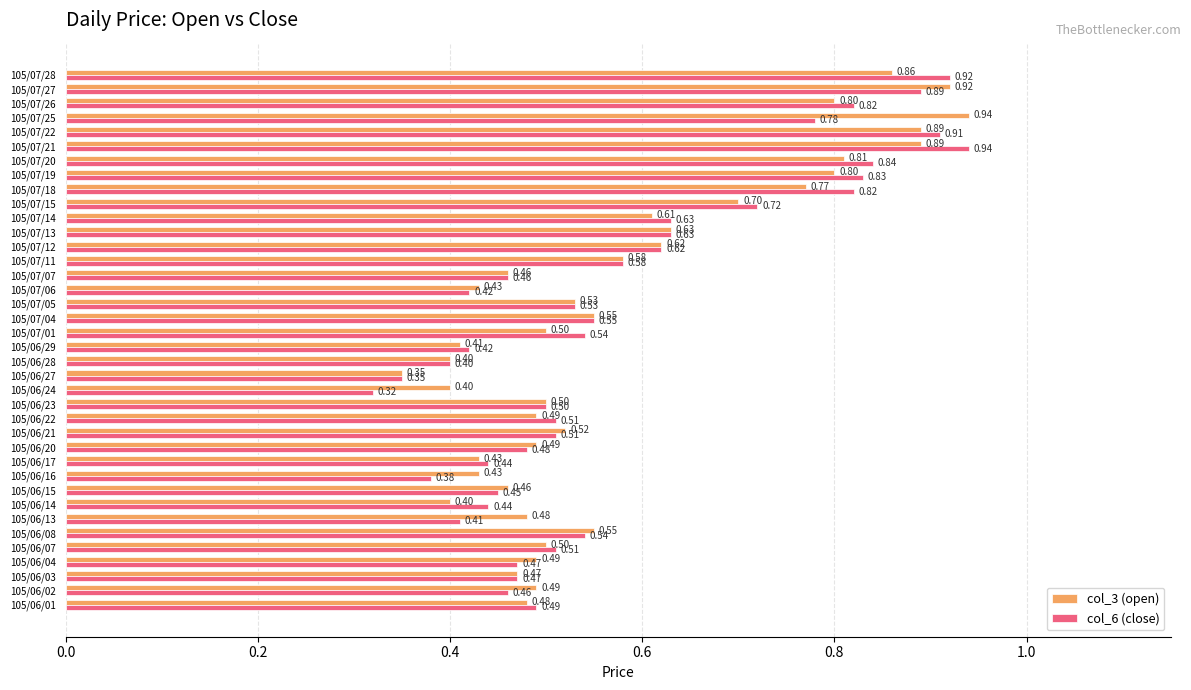

What are all the series names shown in the legend?

col_3 (open), col_6 (close)